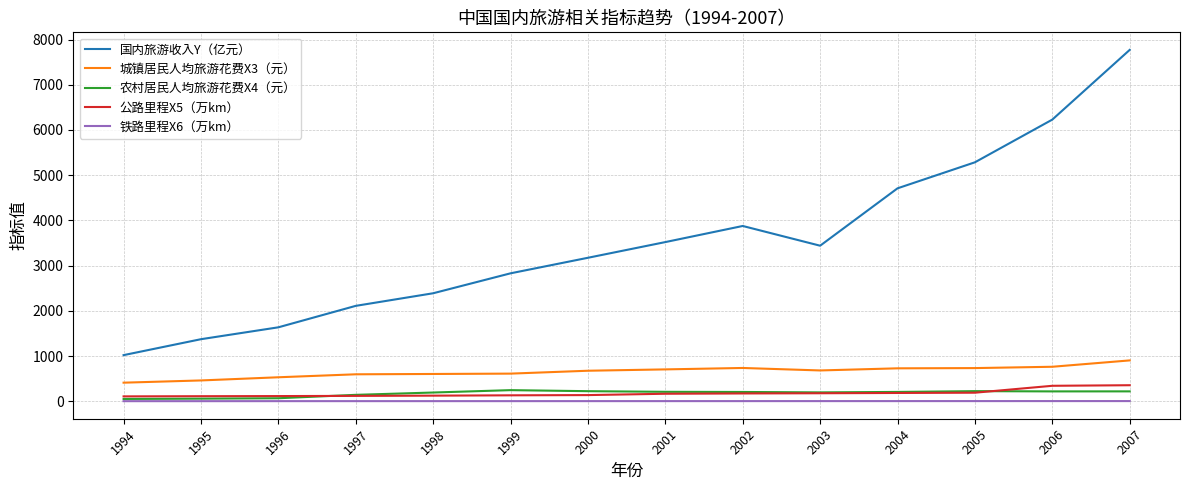

True or false: 城镇居民人均旅游花费X3（元） and 国内旅游收入Y（亿元） cross at least once.

False